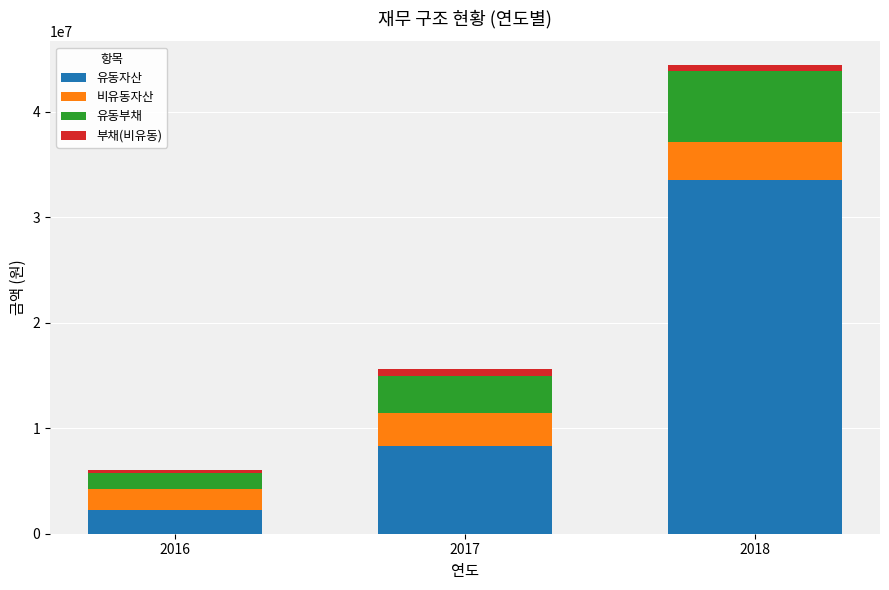

At which category is the sum across all series the highest?

2018